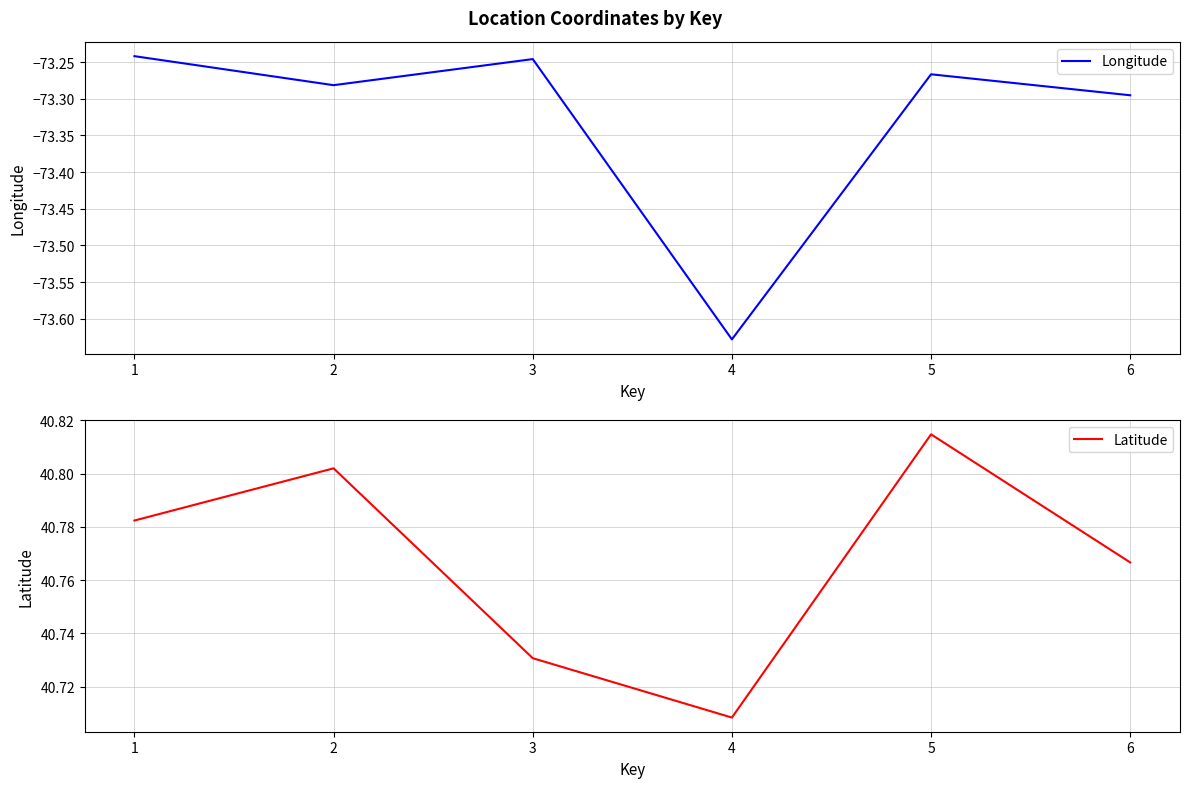

How many lines are shown in the chart?

2